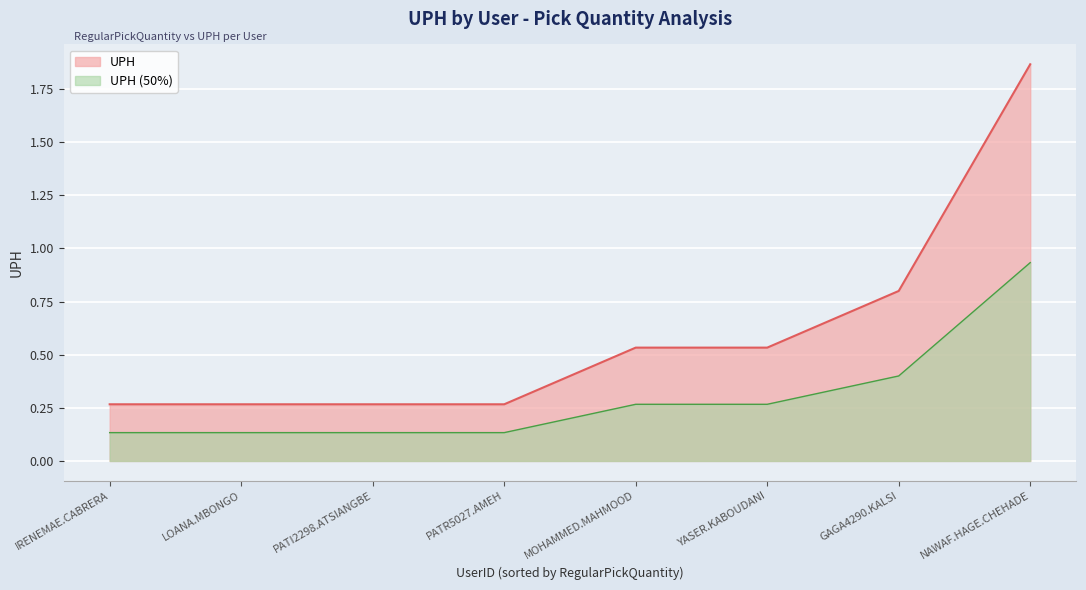

What is the sum of the values at GAGA4290.KALSI and LOANA.MBONGO?

1.1